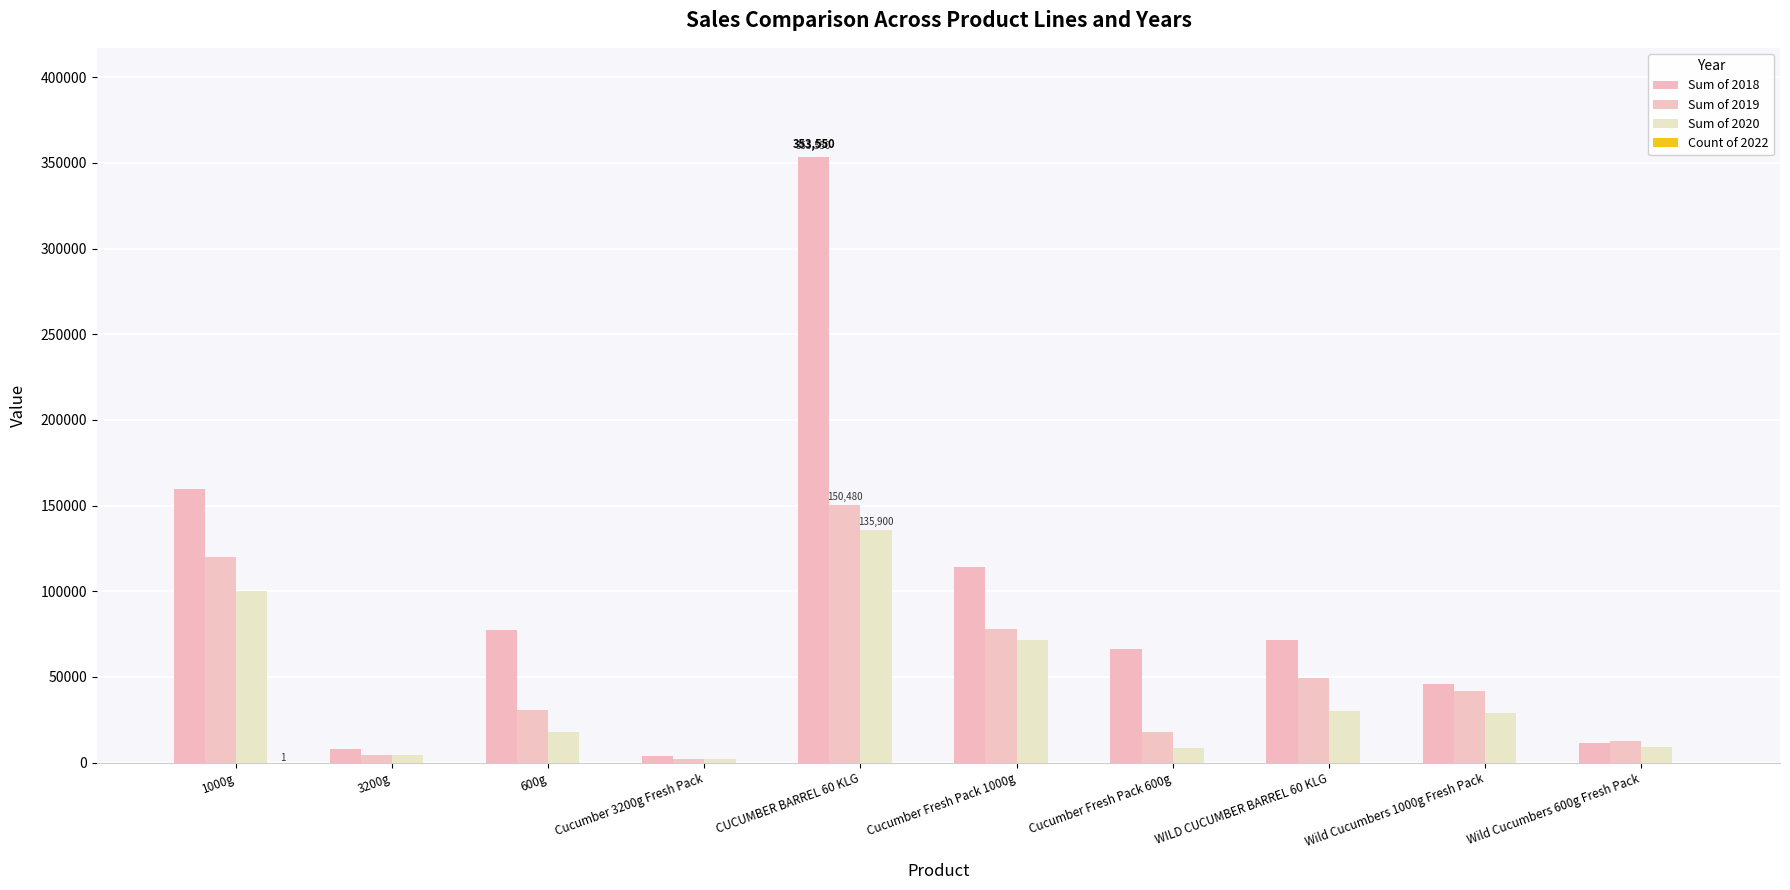

How many categories are shown in the chart?

10